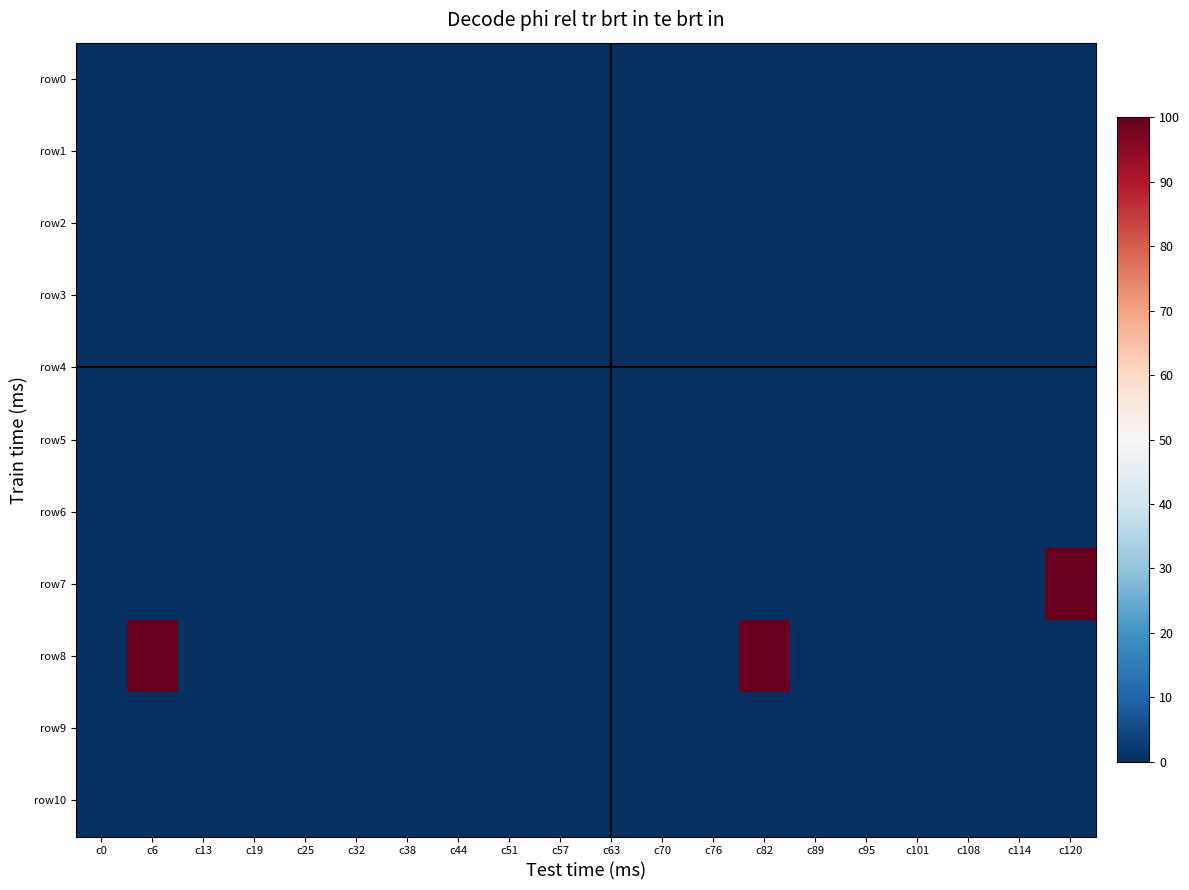

How many categories are shown in the chart?

20